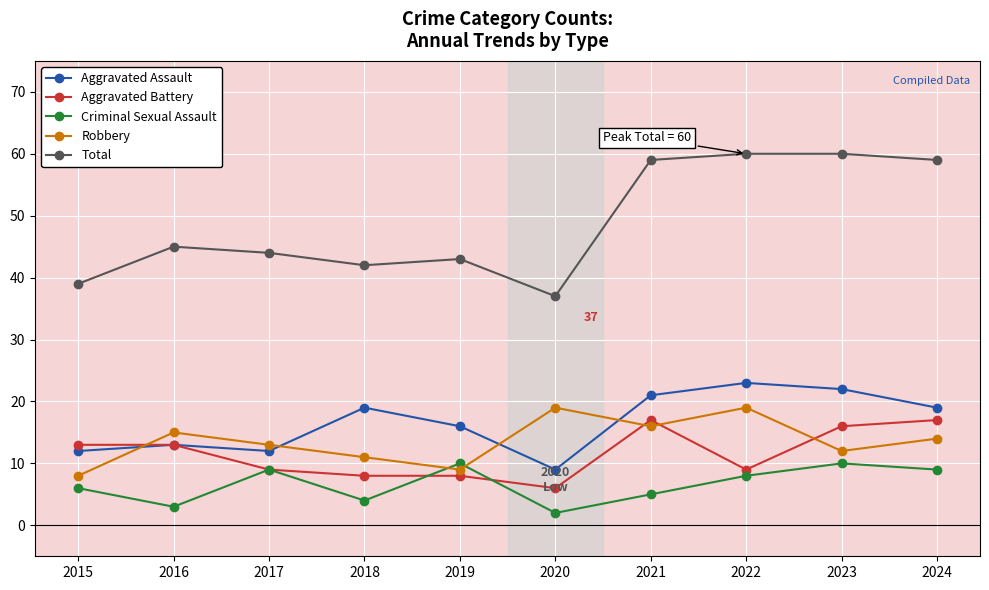

Where is Aggravated Assault nearest to the value 16?

2019